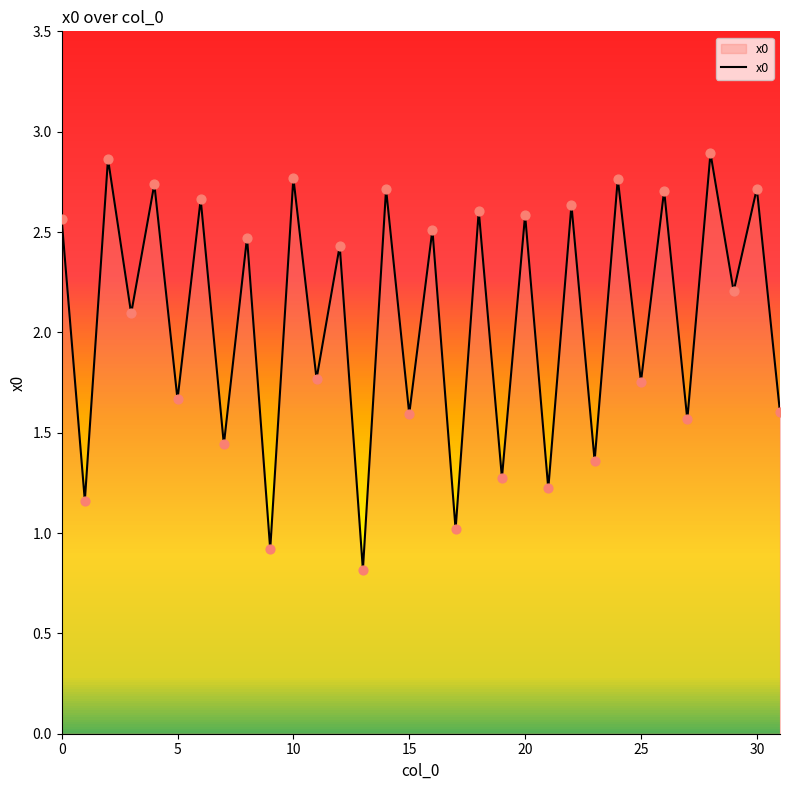

What is the minimum value shown in the chart?

0.8